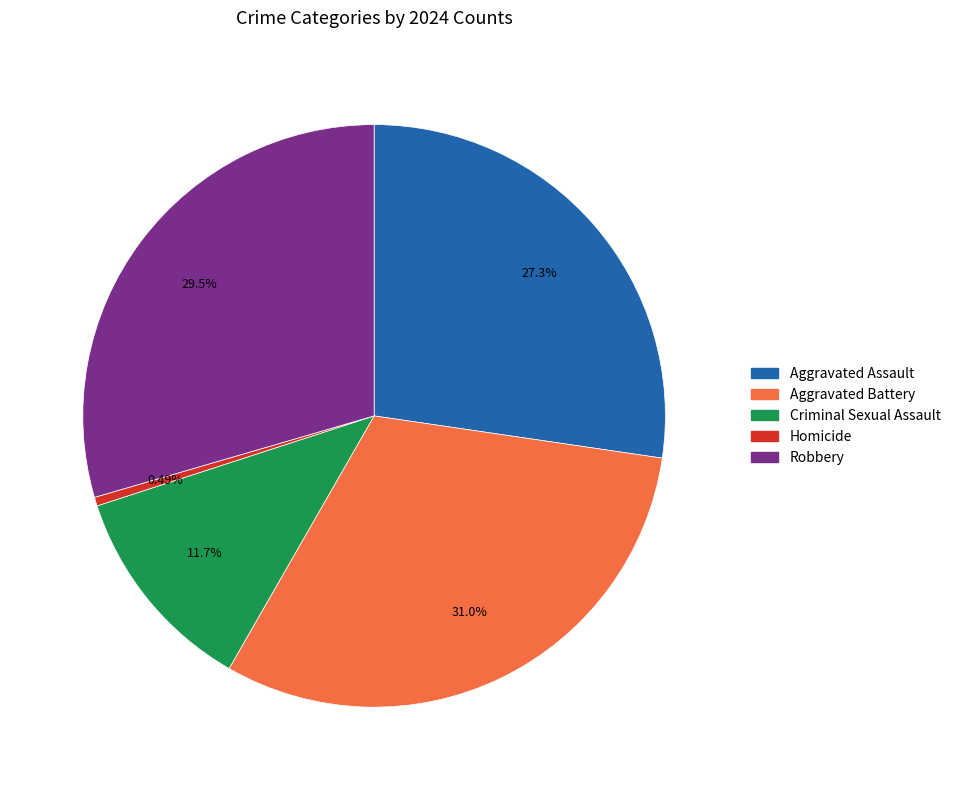

Which slice is the largest?

Aggravated Battery